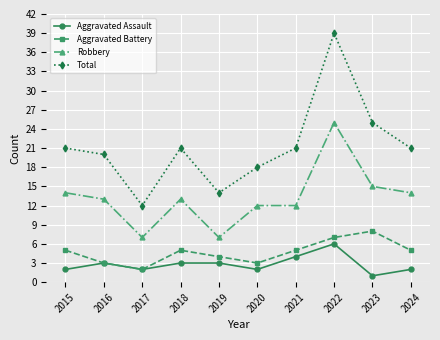

True or false: Robbery and Aggravated Assault cross at least once.

False